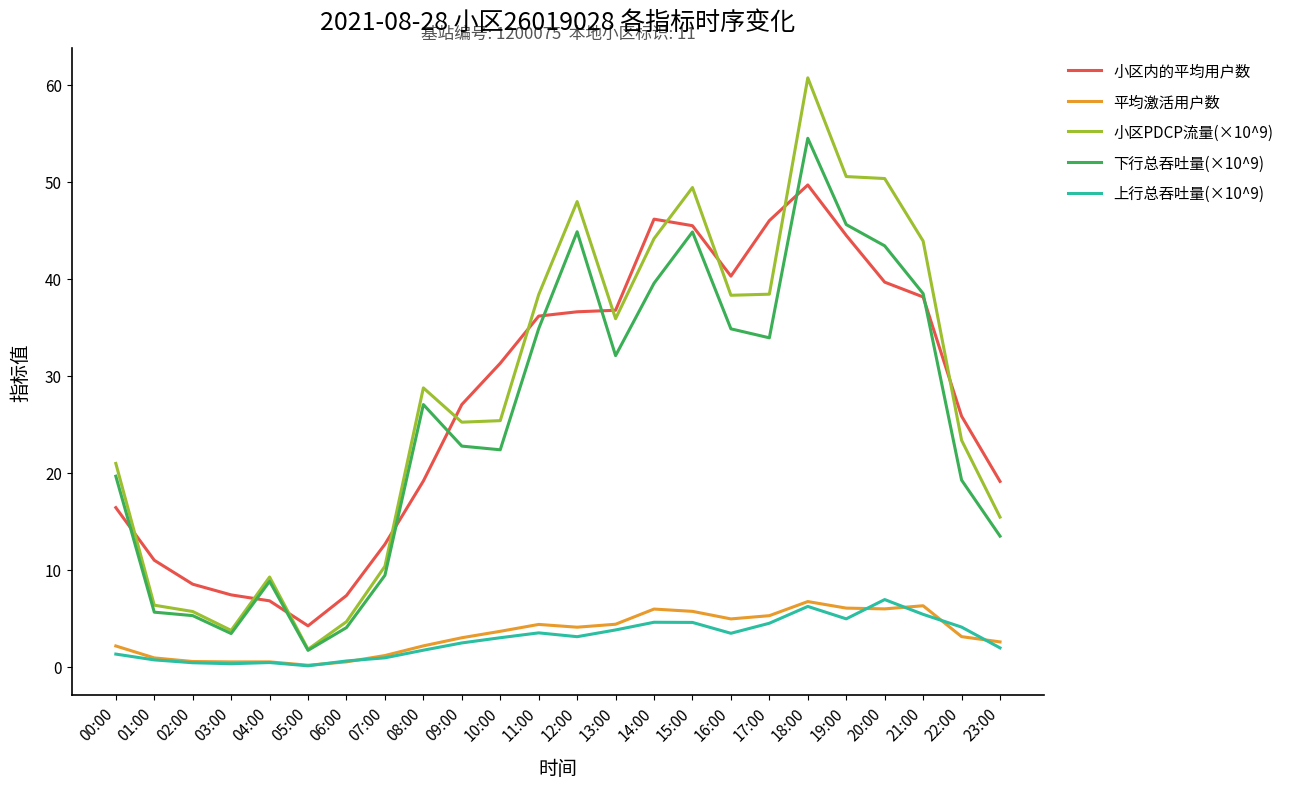

Does the chart display data point markers on the line(s)?

No